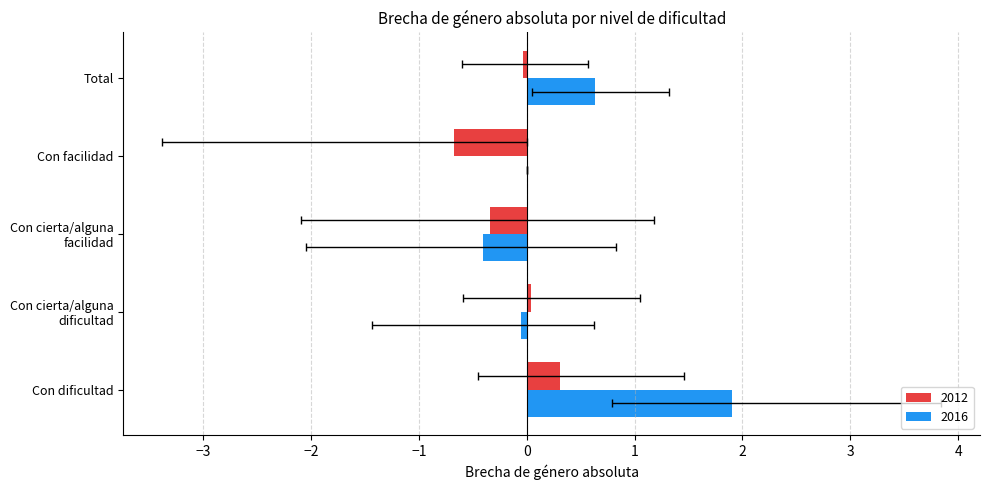

Which series has the largest total across all categories?

2016